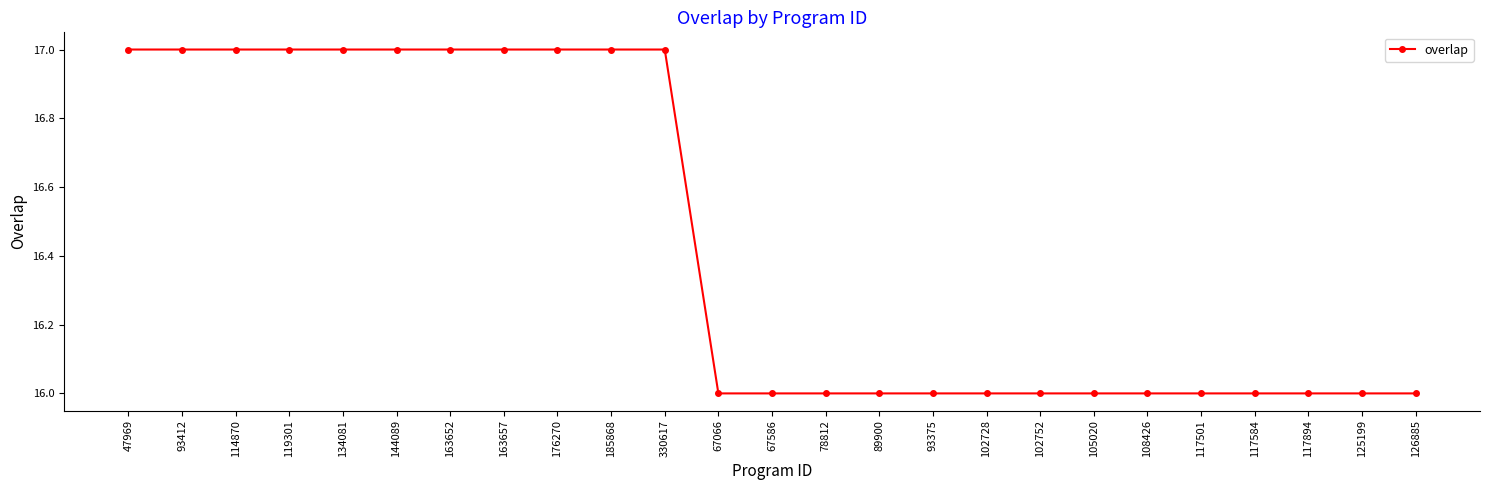

What is the change in value from 119301 to 108426?

-1